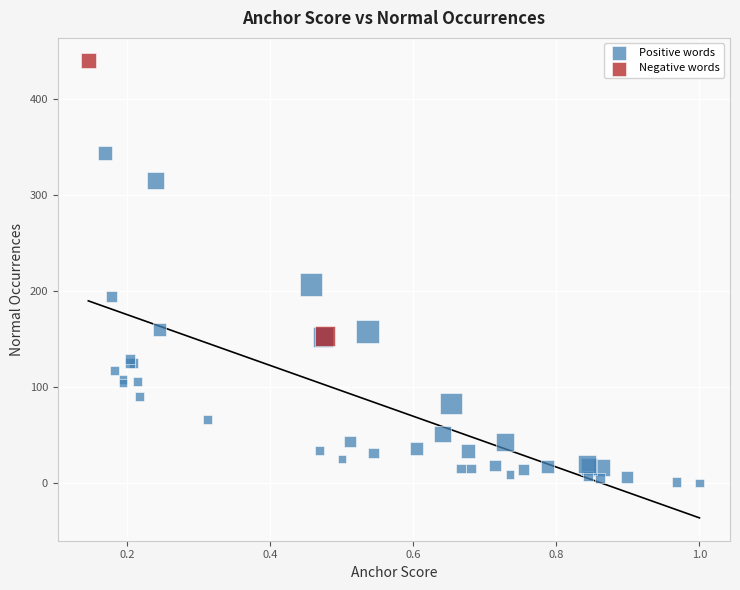

Which series contains the lowest Y value?

Positive words